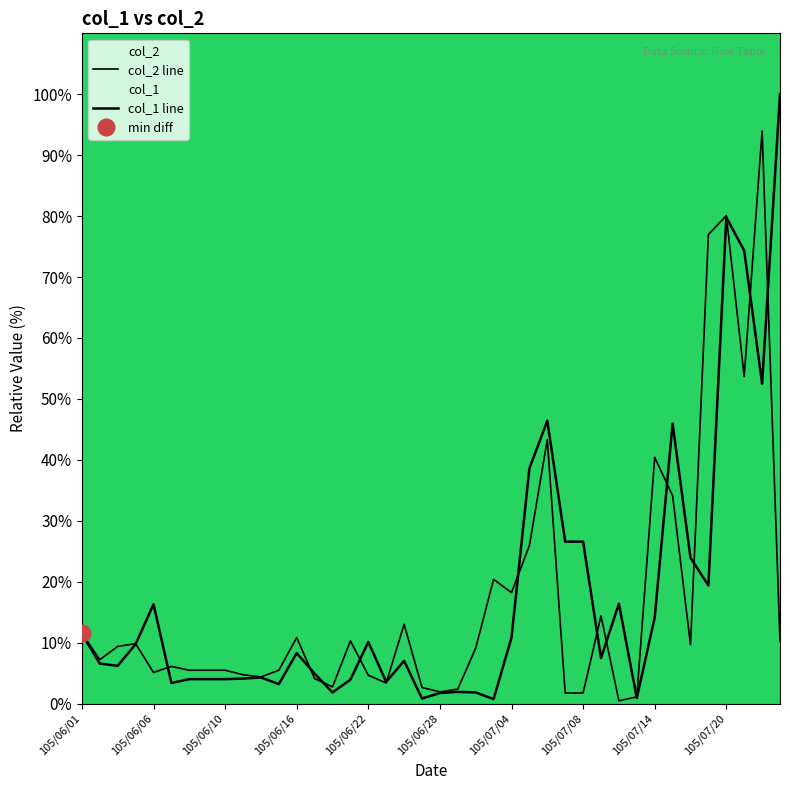

At how many categories does at least one series exceed 72?

5